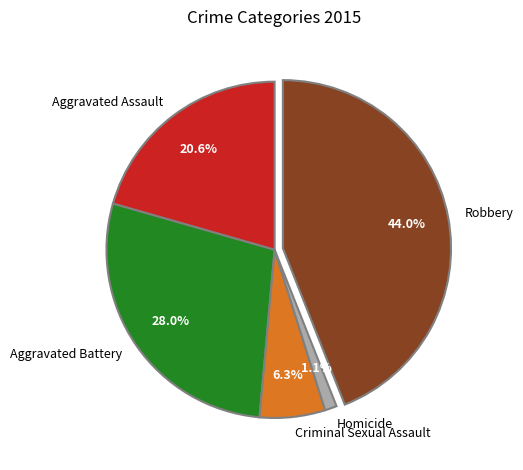

To the nearest percent, what is the difference between the Aggravated Battery and Robbery slice percentages?

16%